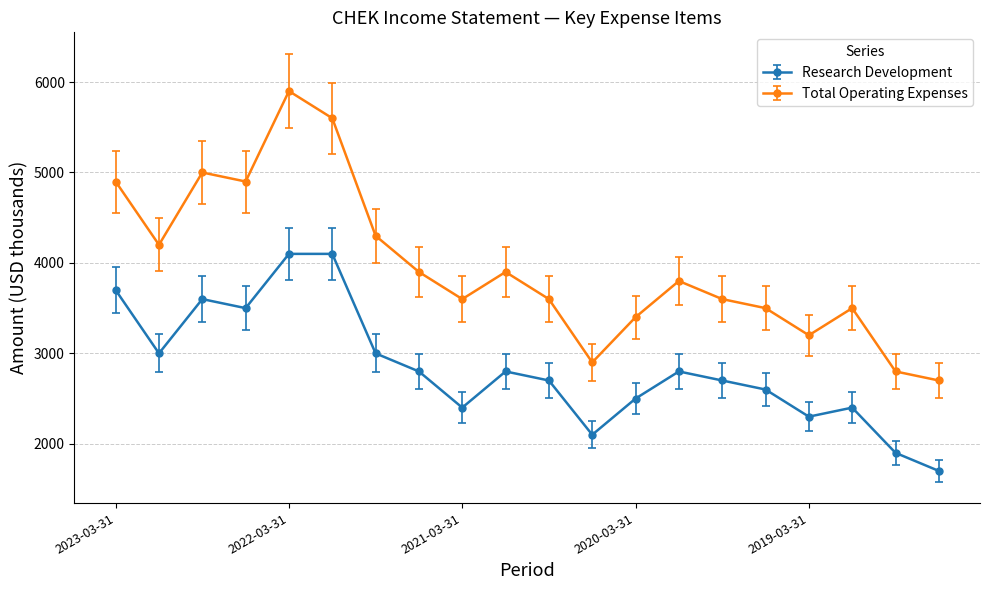

What is the difference between the maximum and minimum values in the Research Development series?

2400